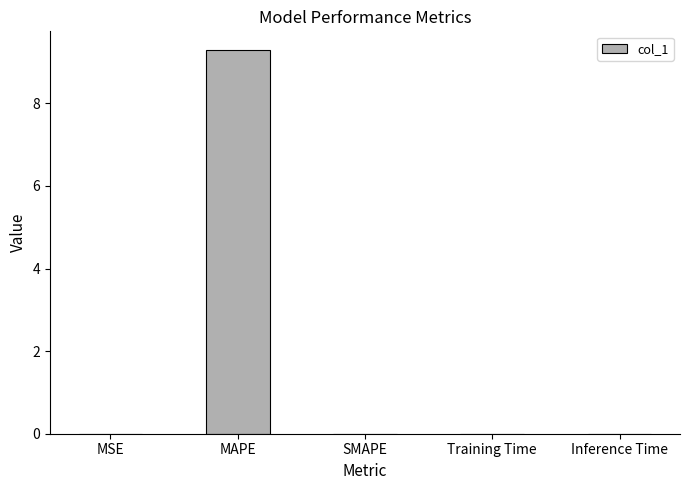

What is the greatest value displayed?

9.3